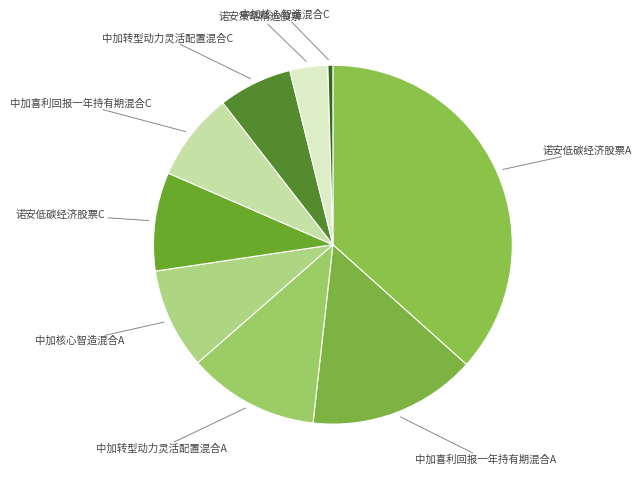

Which has a higher value, 中加喜利回报一年持有期混合A or 诺安低碳经济股票C?

中加喜利回报一年持有期混合A